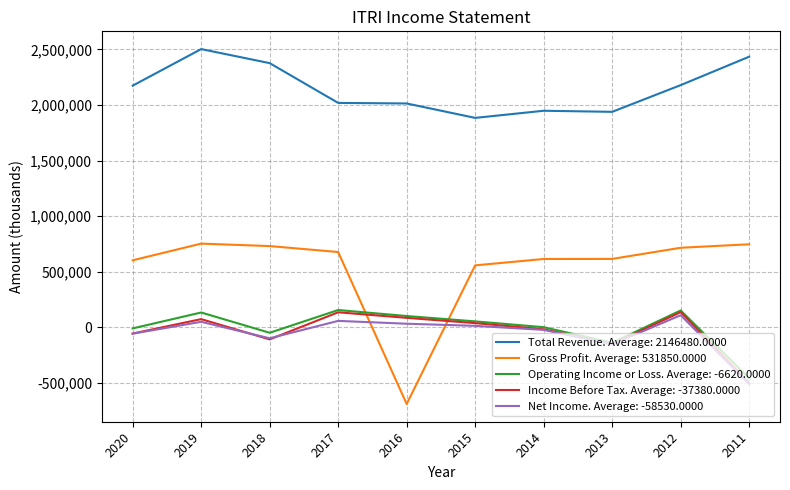

What is the minimum value for Gross Profit. Average: 531850.0000?

-690300